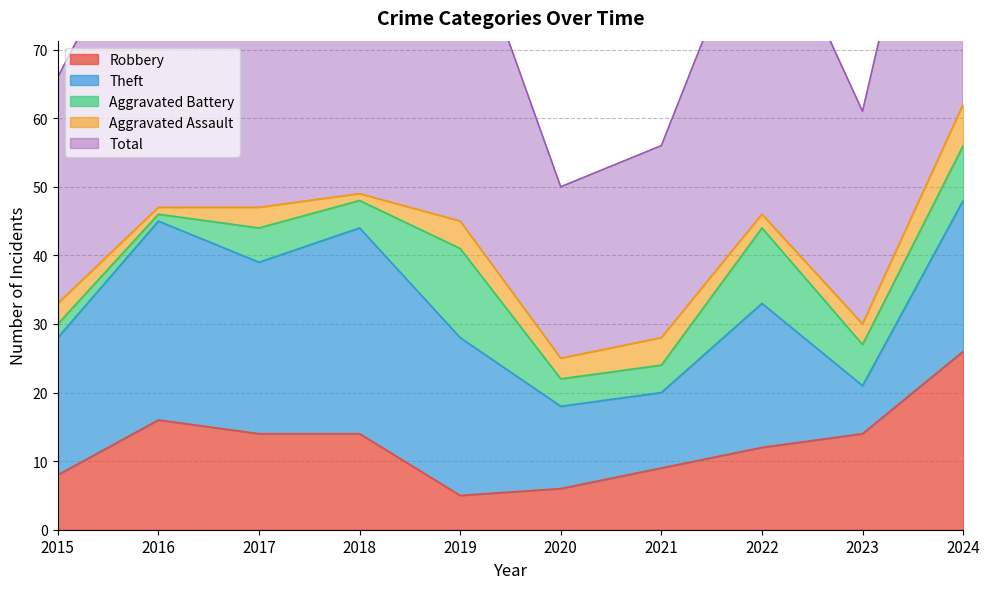

At which category does Aggravated Assault reach its first local valley?

2016